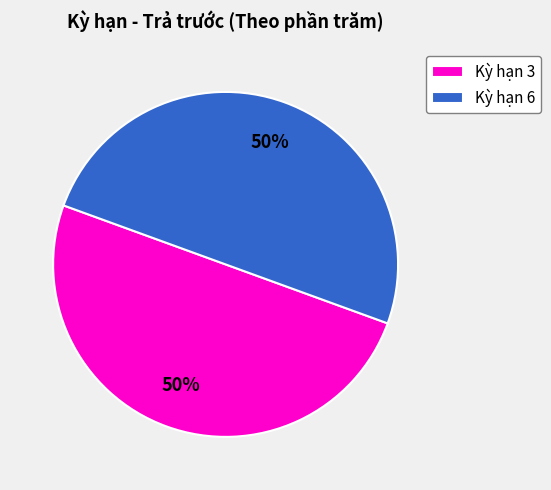

Count the number of slices in the pie.

2